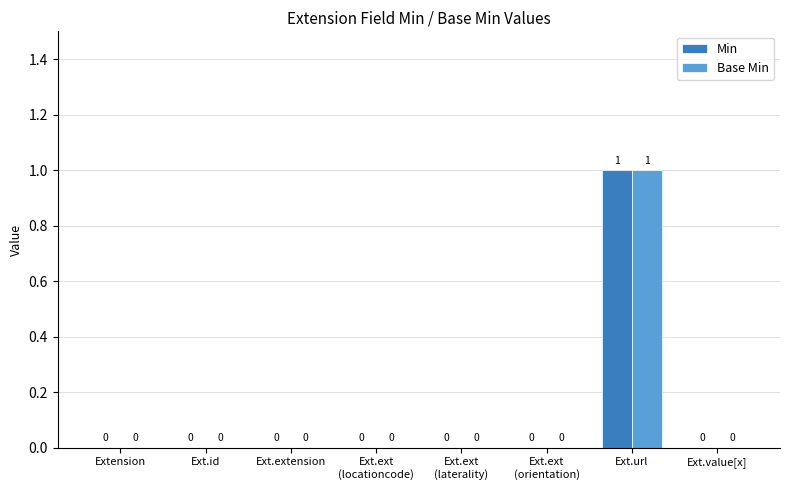

The value of Min at Extension is -1. True or false?

False